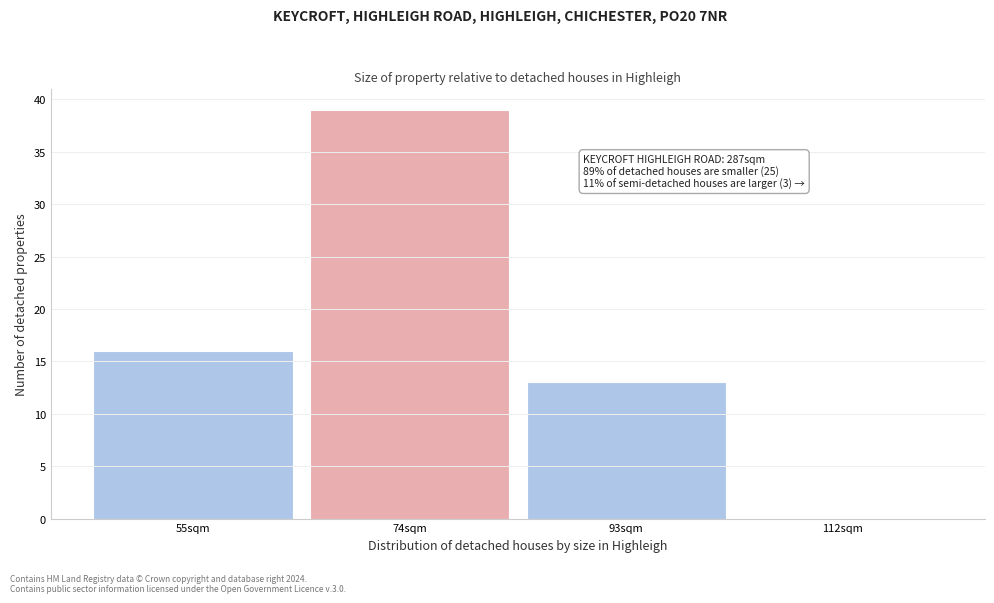

Reading left to right, extract all data points from this chart.

55sqm=16	74sqm=39	93sqm=13	112sqm=0